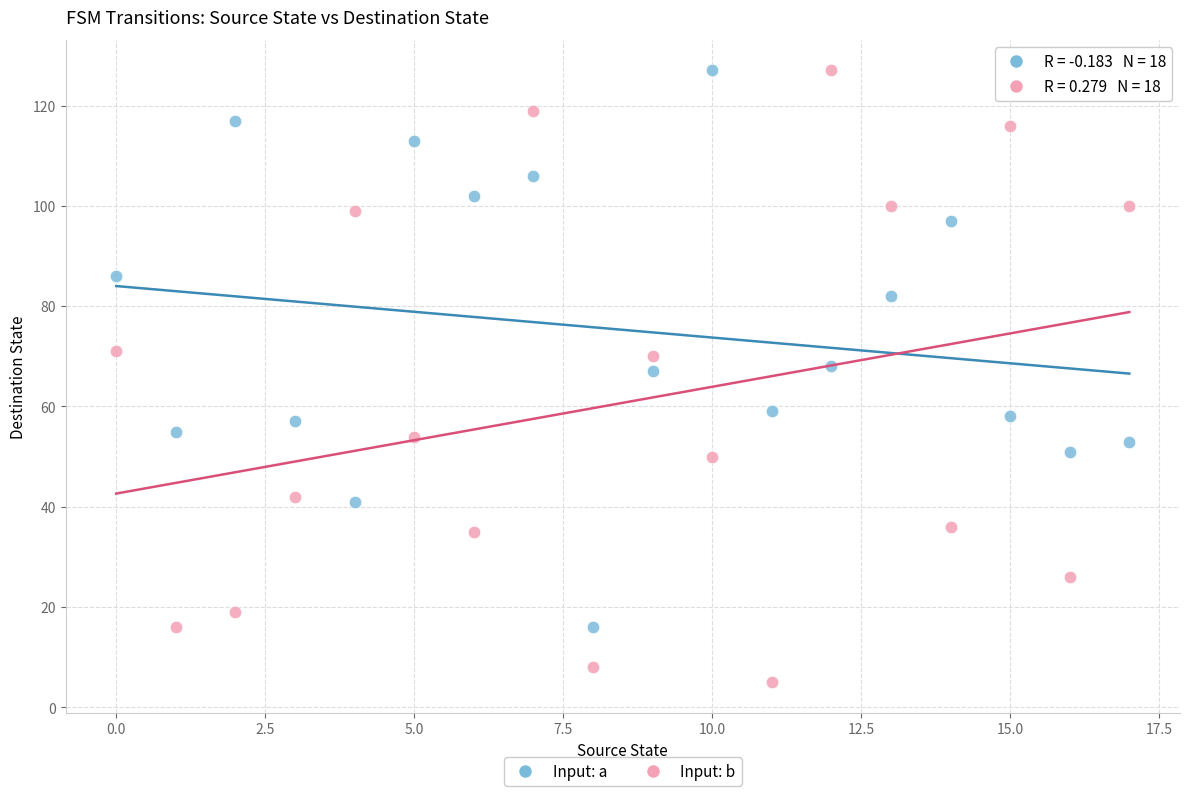

Which series has the widest spread of Y values?

Input: b